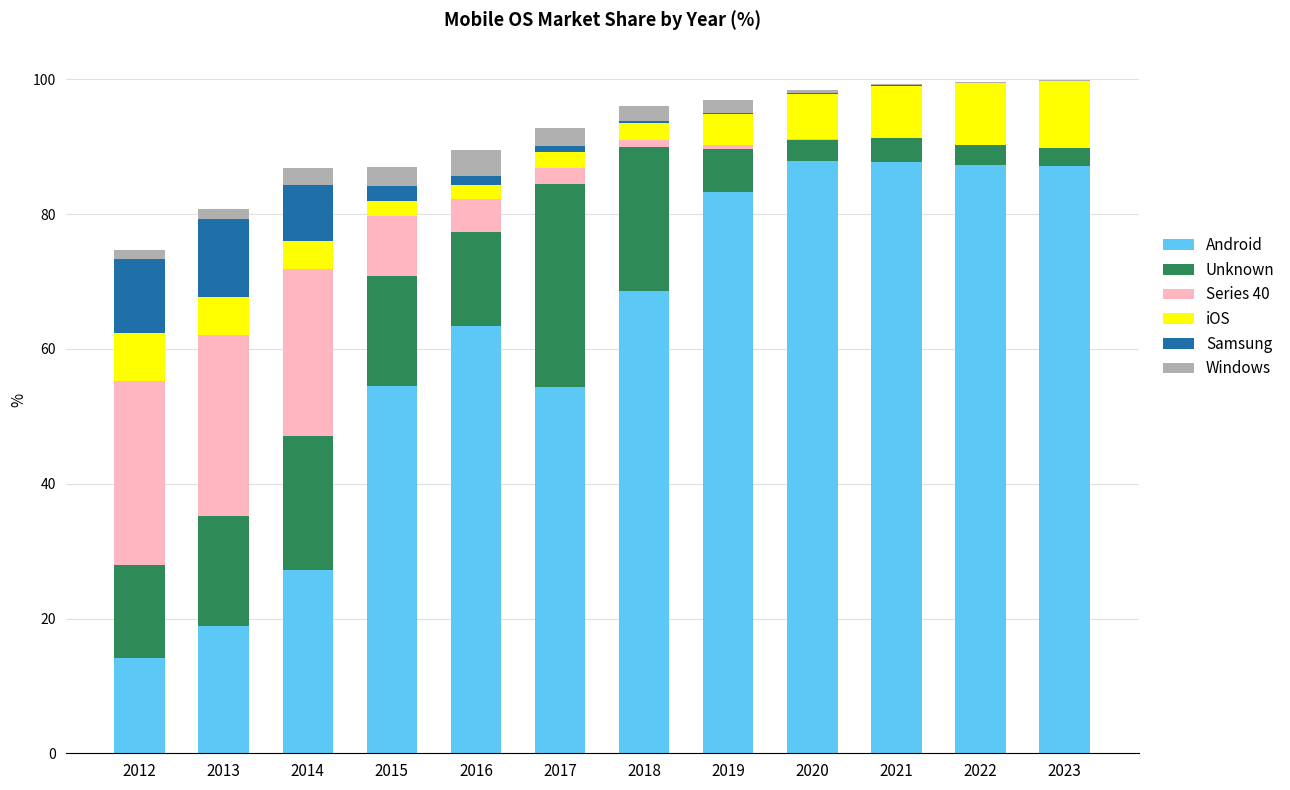

What is the total value across all series at 2014?

86.9